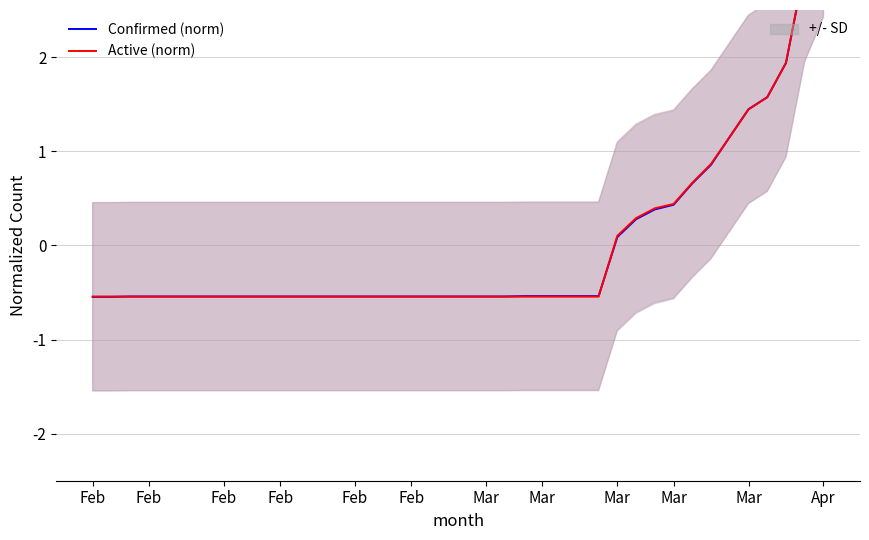

Where is Active (norm) nearest to the value 1?

33